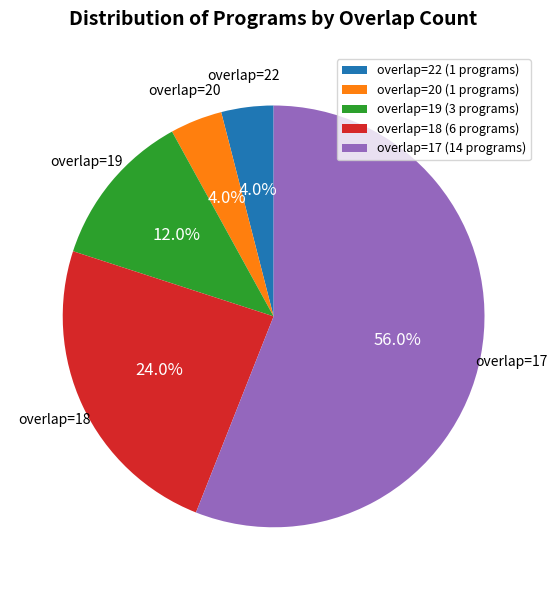

Which has a higher value, overlap=17 or overlap=19?

overlap=17